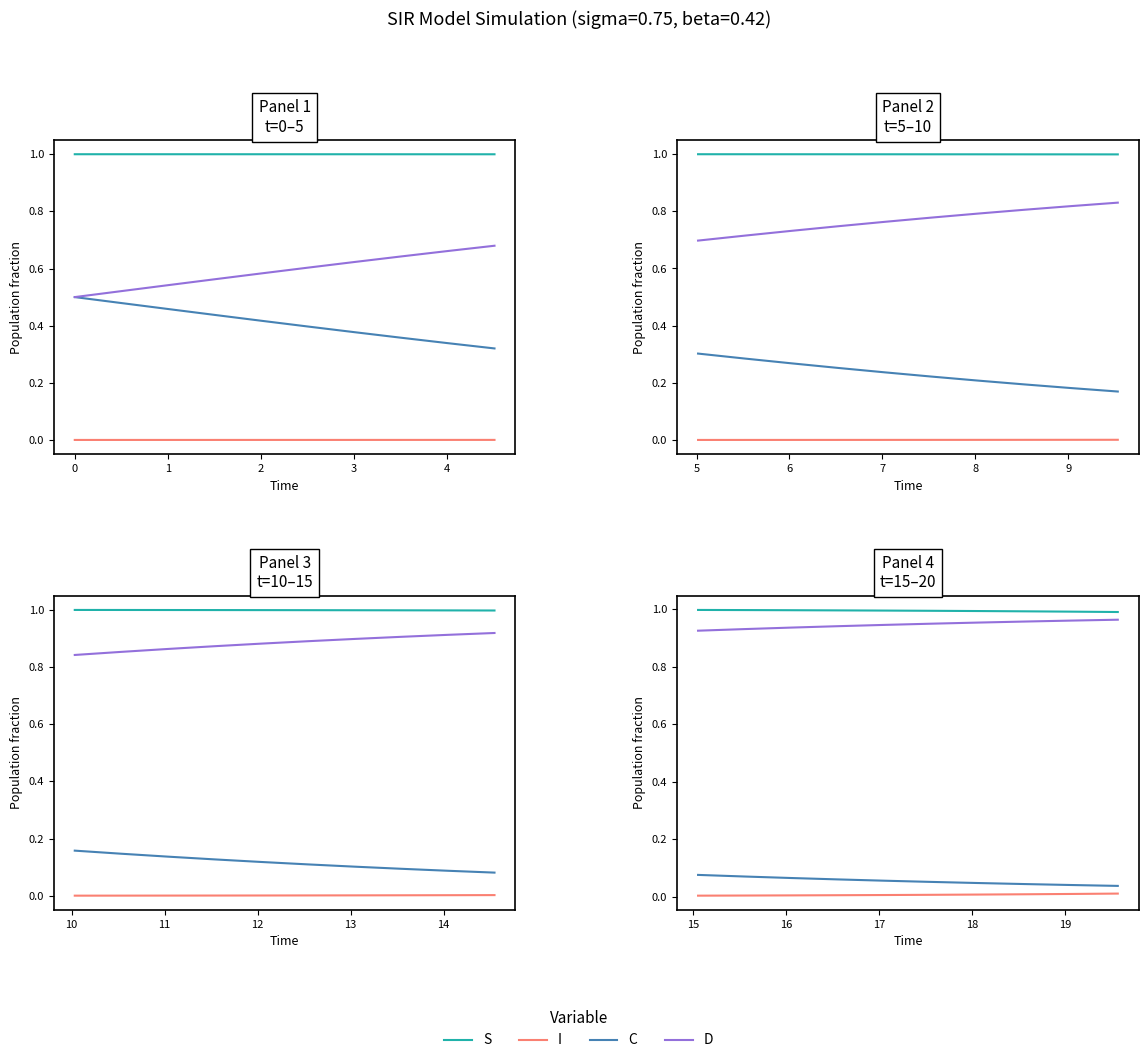

What is the total value across all series at 3?

2.0